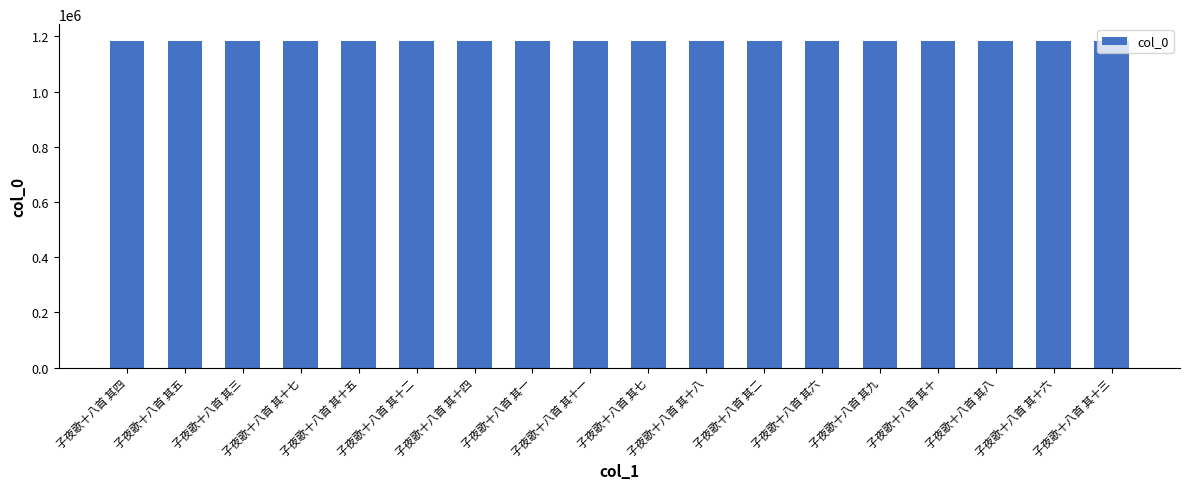

What is the sum of all values?

21329289